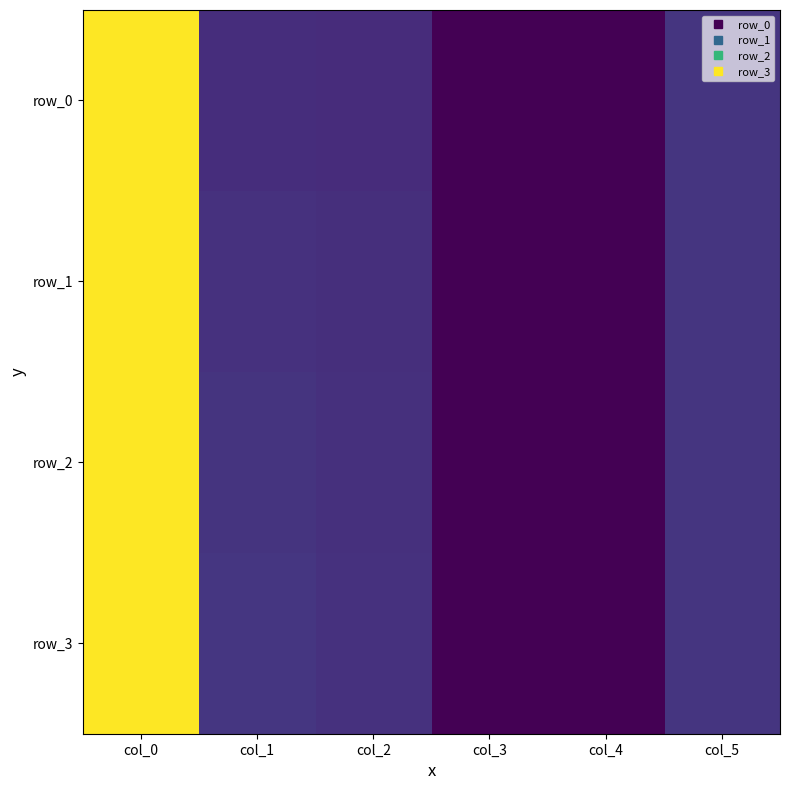

Count the number of data series in this chart.

4